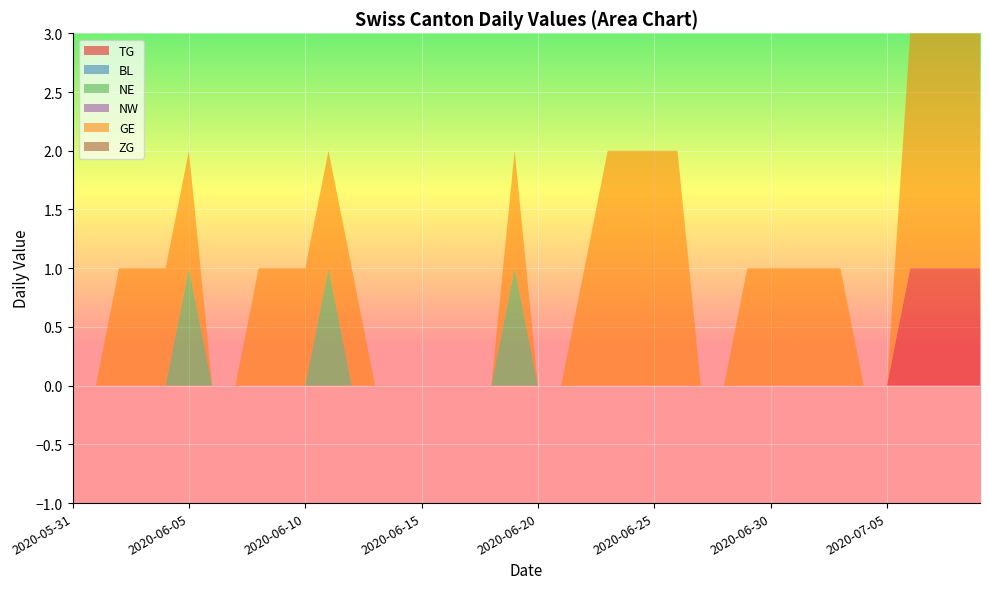

Reading left to right, what are all the values shown in this chart?

TG: 0	0	0	0	0	0	0	0	0	0	0	0	0	0	0	0	0	0	0	0	0	0	0	0	0	0	0	0	0	0	0	0	0	0	0	0	1	1	1	1
BL: 0	0	0	0	0	0	0	0	0	0	0	0	0	0	0	0	0	0	0	0	0	0	0	0	0	0	0	0	0	0	0	0	0	0	0	0	0	0	0	0
NE: 0	0	0	0	0	1	0	0	0	0	0	1	0	0	0	0	0	0	0	1	0	0	0	0	0	0	0	0	0	0	0	0	0	0	0	0	0	0	0	0
NW: 0	0	0	0	0	0	0	0	0	0	0	0	0	0	0	0	0	0	0	0	0	0	0	0	0	0	0	0	0	0	0	0	0	0	0	0	0	0	0	0
GE: 0	0	1	1	1	1	0	0	1	1	1	1	1	0	0	0	0	0	0	1	0	0	1	2	2	2	2	0	0	1	1	1	1	1	0	0	2	2	2	2
ZG: 0	0	0	0	0	0	0	0	0	0	0	0	0	0	0	0	0	0	0	0	0	0	0	0	0	0	0	0	0	0	0	0	0	0	0	0	0	0	0	0